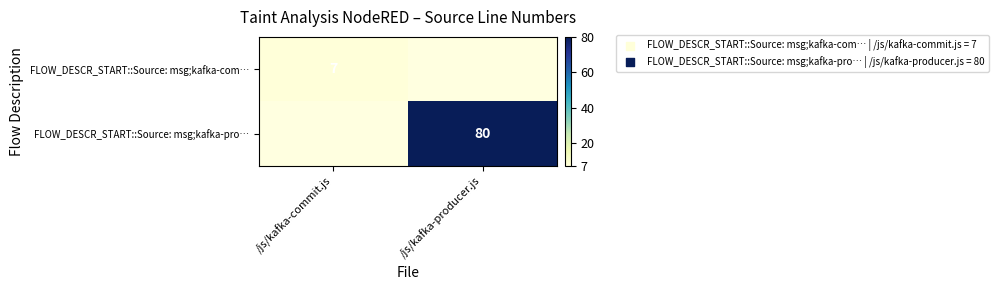

Is the value of FLOW_DESCR_START::Source: msg;kafka-com… at /js/kafka-commit.js greater than the value of FLOW_DESCR_START::Source: msg;kafka-pro… at /js/kafka-producer.js?

No